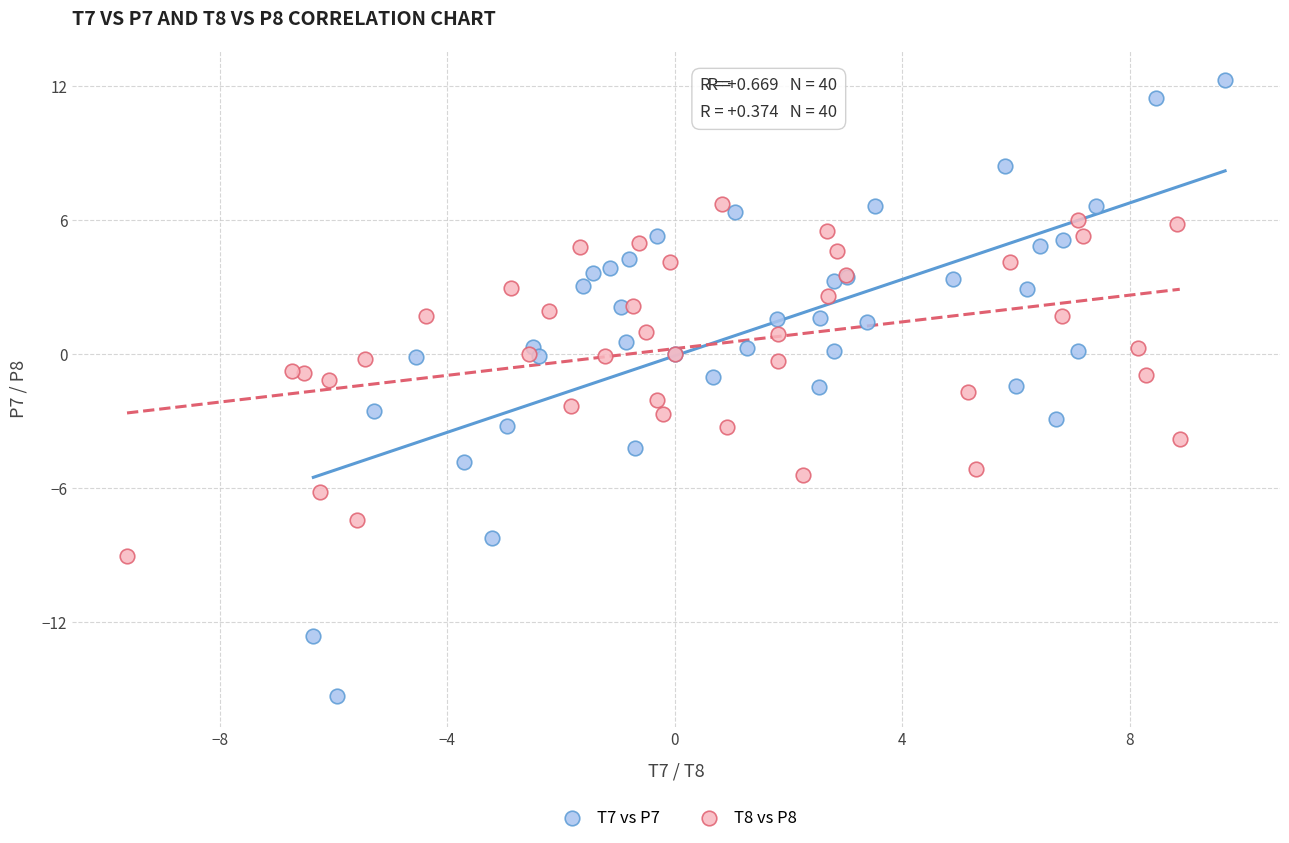

What are all the series names shown in the legend?

T7 vs P7, T8 vs P8